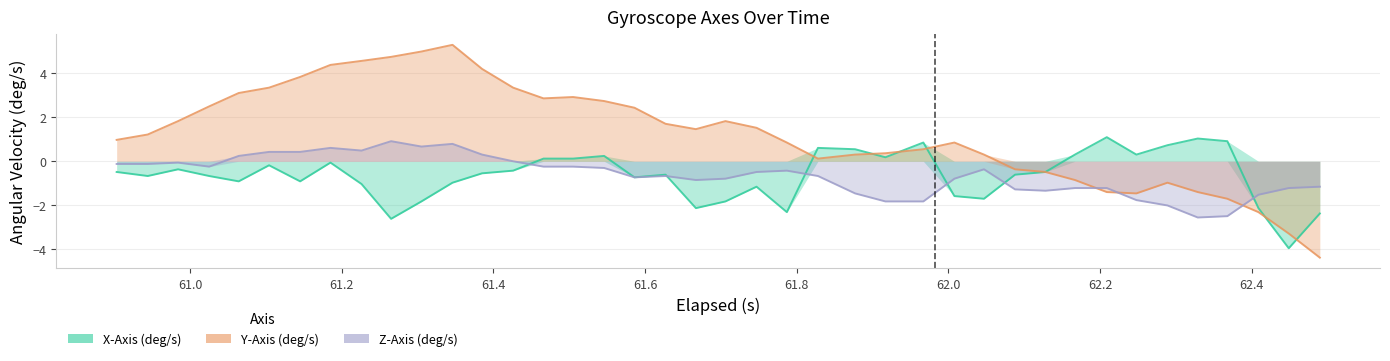

How many values in the Z-Axis (deg/s) series exceed 0?

9